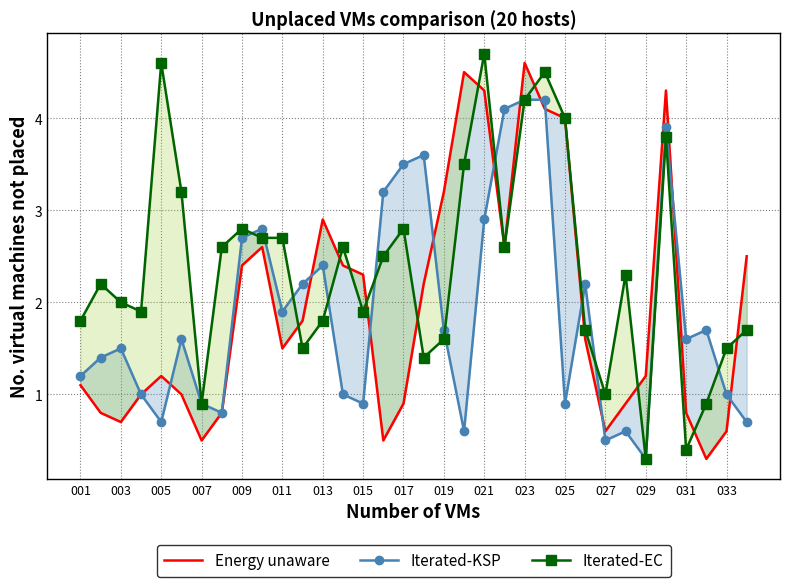

What is the maximum value shown in the chart?

4.7